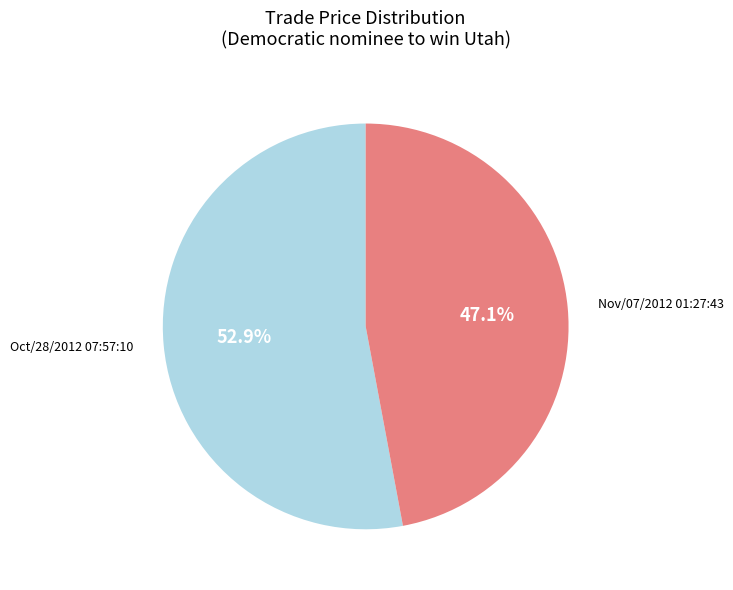

To the nearest percent, what is the average slice percentage?

50%